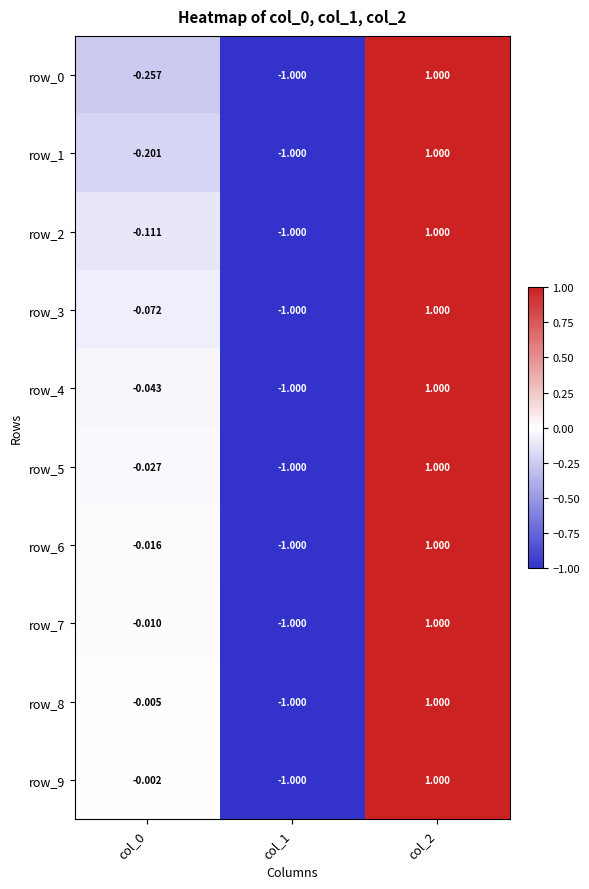

Rank the categories by row_8 value from highest to lowest.

col_2, col_0, col_1